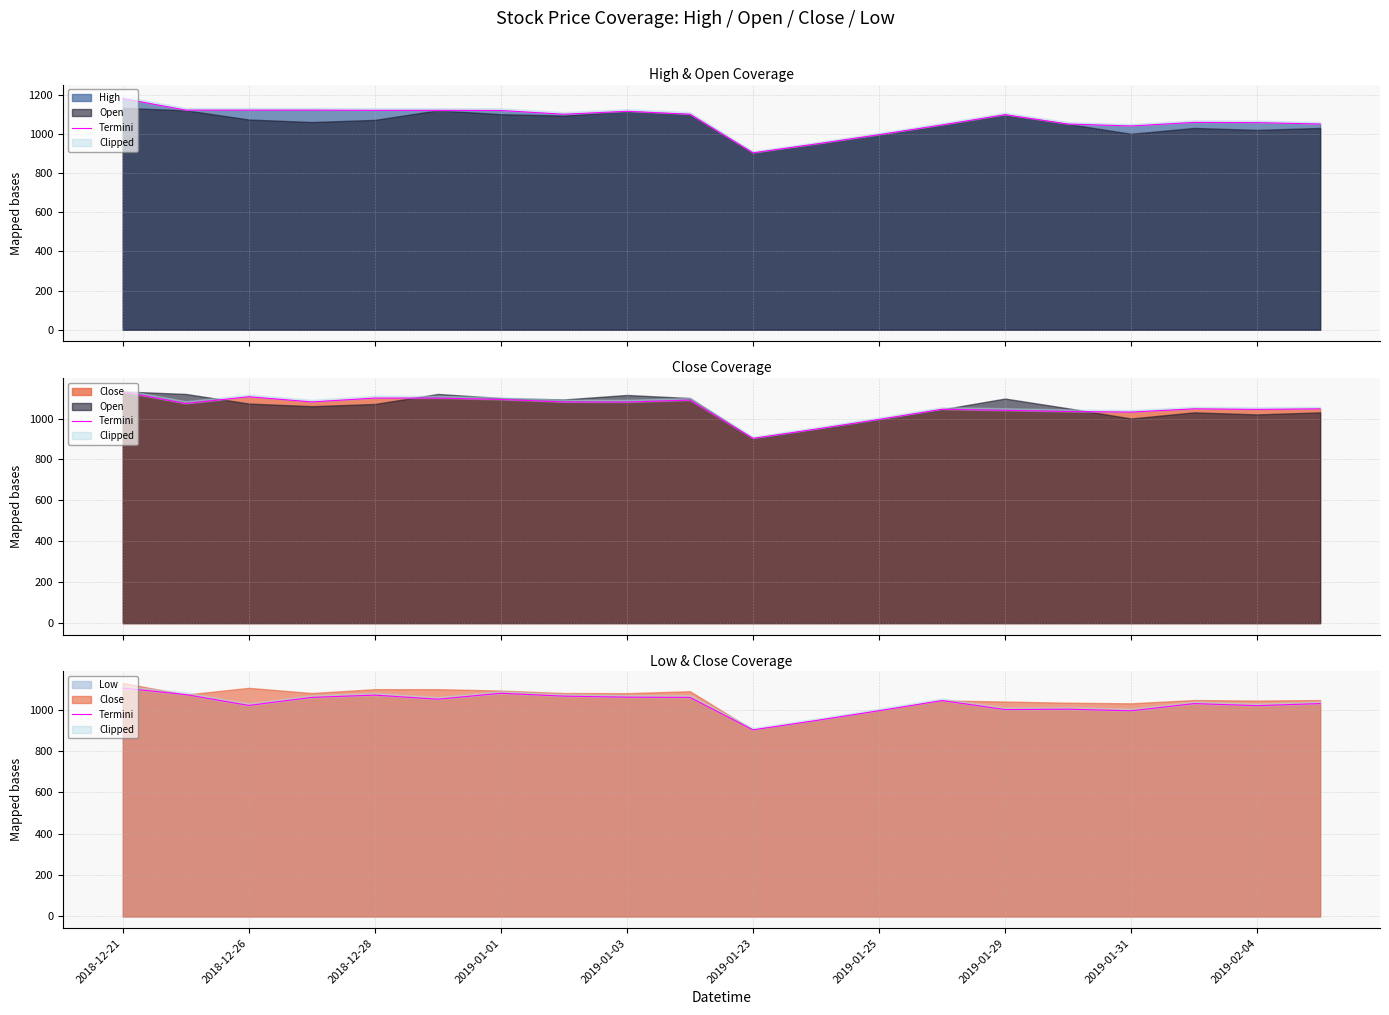

At which label does Low reach its peak?

2018-12-21